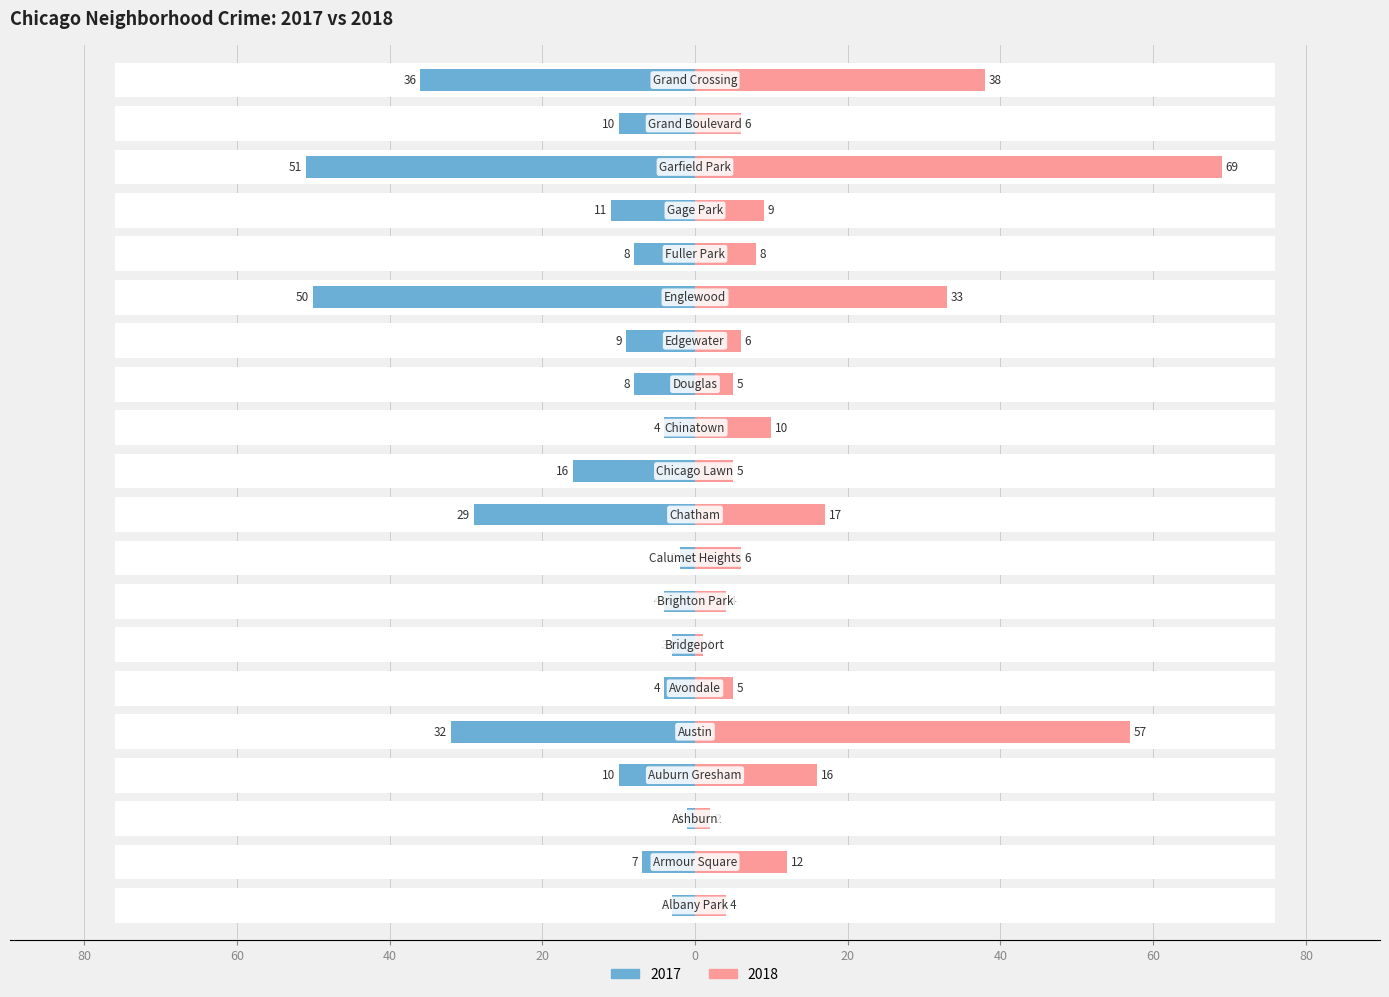

What are all the series names shown in the legend?

2017, 2018